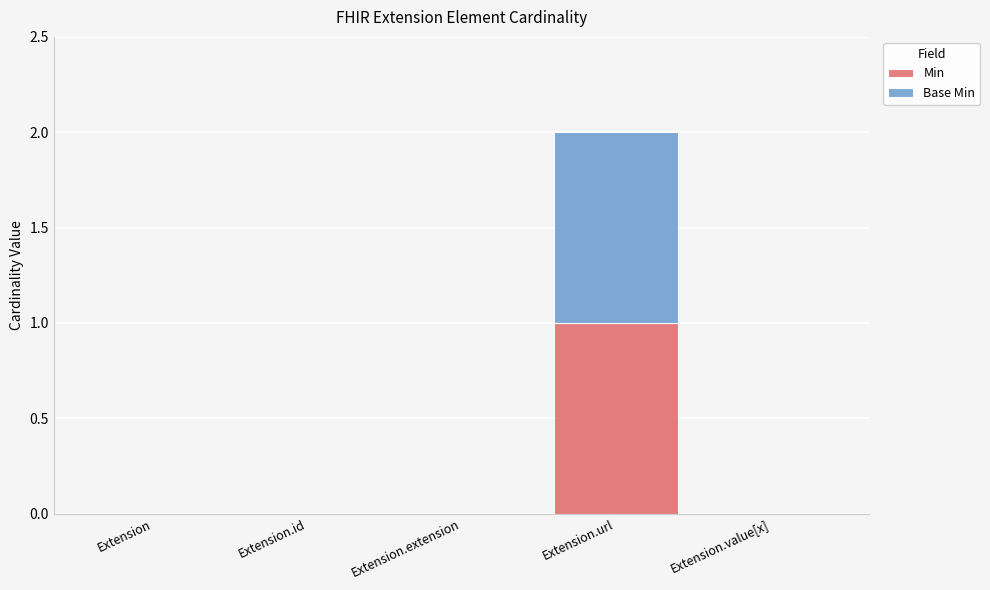

Which category has the highest value in the Min series?

Extension.url